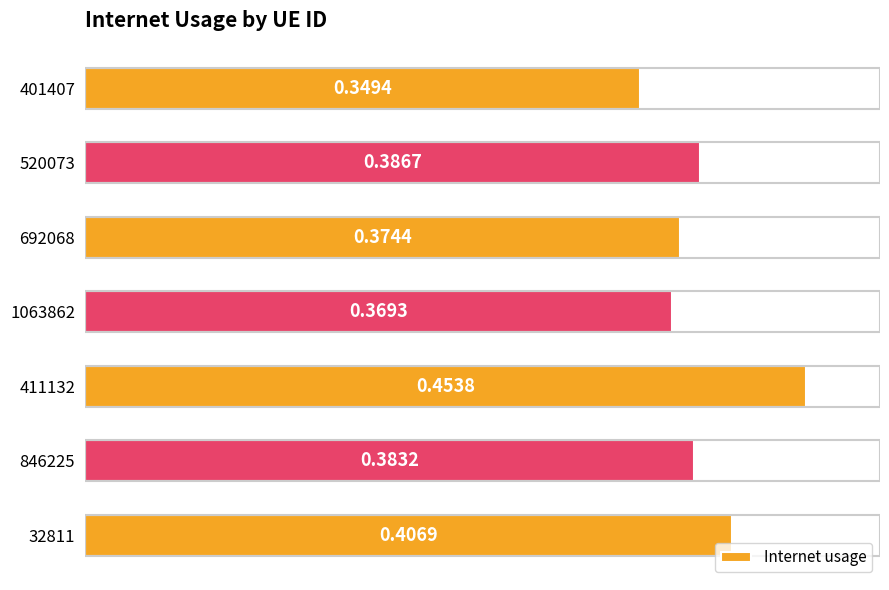

Rank the categories by value from lowest to highest.

401407, 1063862, 692068, 846225, 520073, 32811, 411132